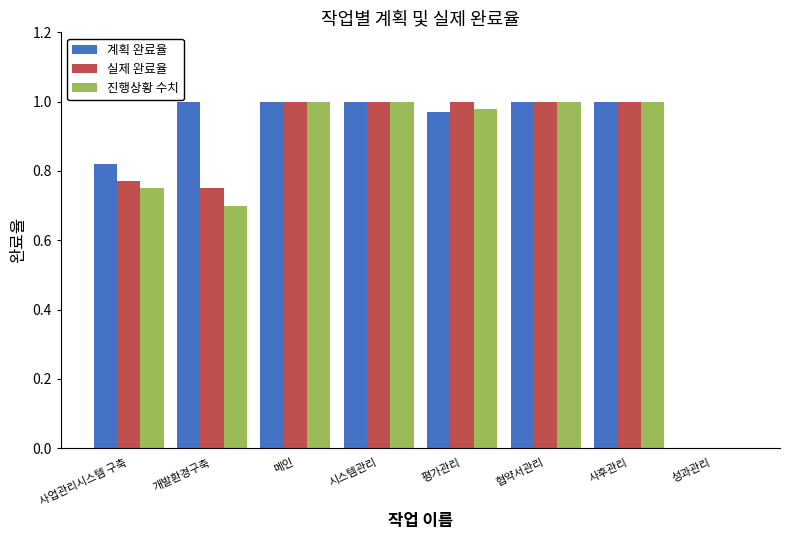

Is the value of 계획 완료율 at 성과관리 greater than the value of 실제 완료율 at 개발환경구축?

No